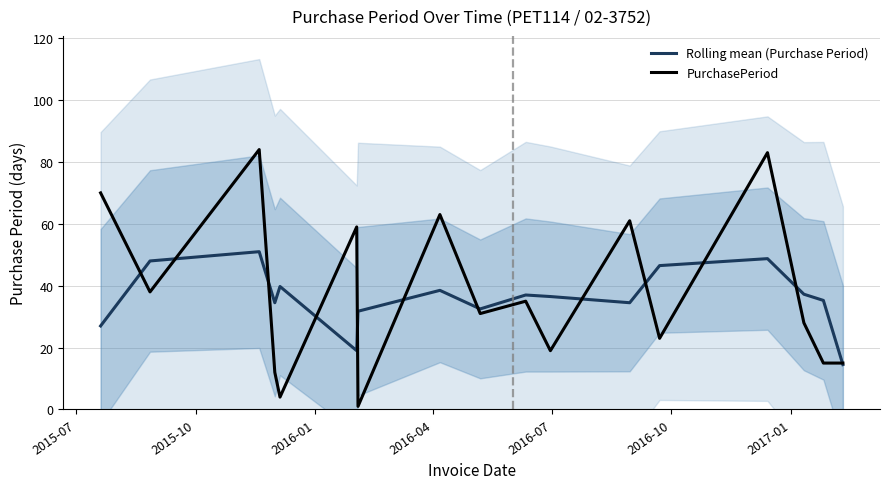

What is the highest value of the PurchasePeriod series?

84.0